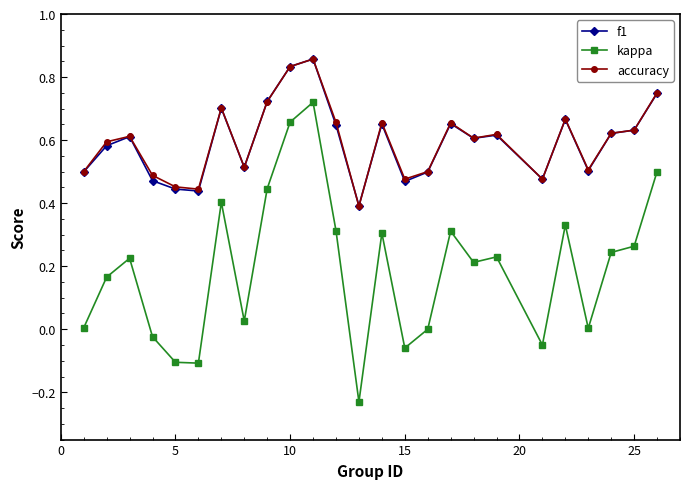

Which series has the largest range (max minus min)?

kappa